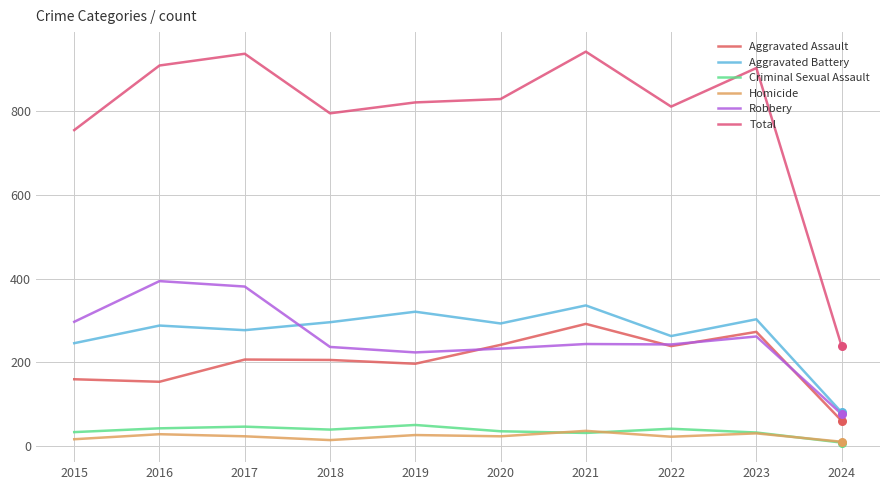

Is the value of Criminal Sexual Assault at 2018 greater than the value of Homicide at 2023?

Yes